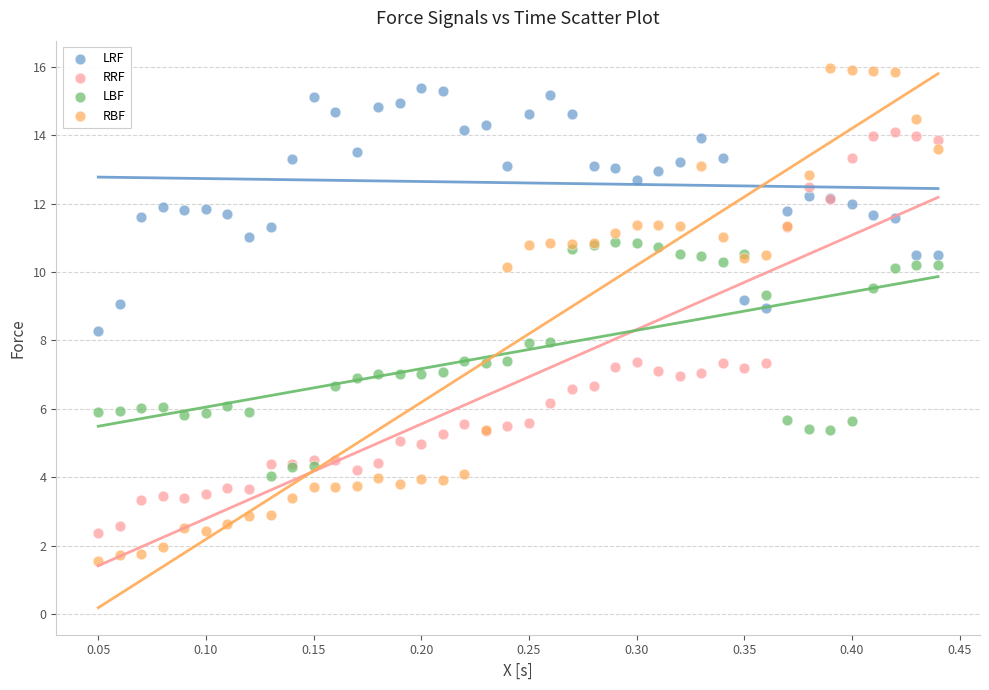

Which series contains the lowest Y value?

RBF